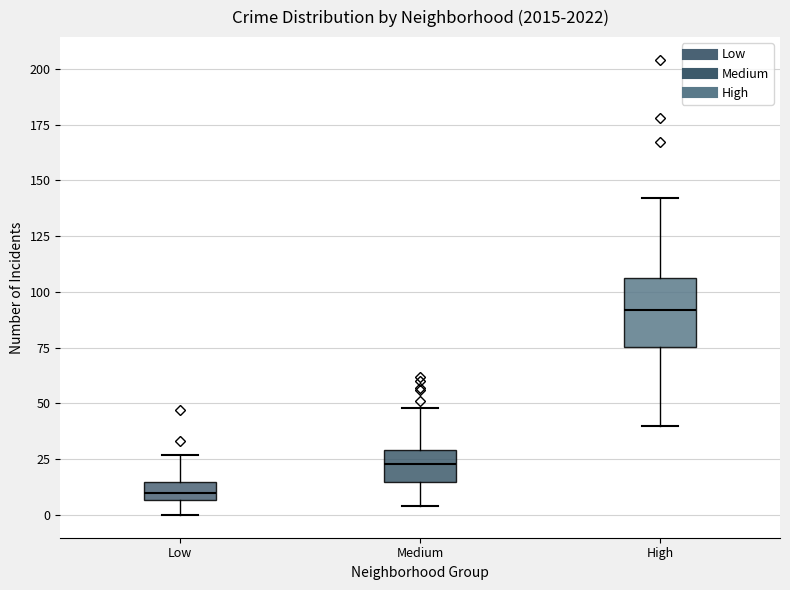

Reading left to right, read every box against the y-axis: the position of its median line, the range the box covers, and the ends of its whiskers. The values are not printed on the chart, so give them approximately, as read against the axis.

Low: median 10, box 5 to 15, whiskers 0 to 25
Medium: median 25, box 15 to 30, whiskers 5 to 50
High: median 90, box 75 to 105, whiskers 40 to 140